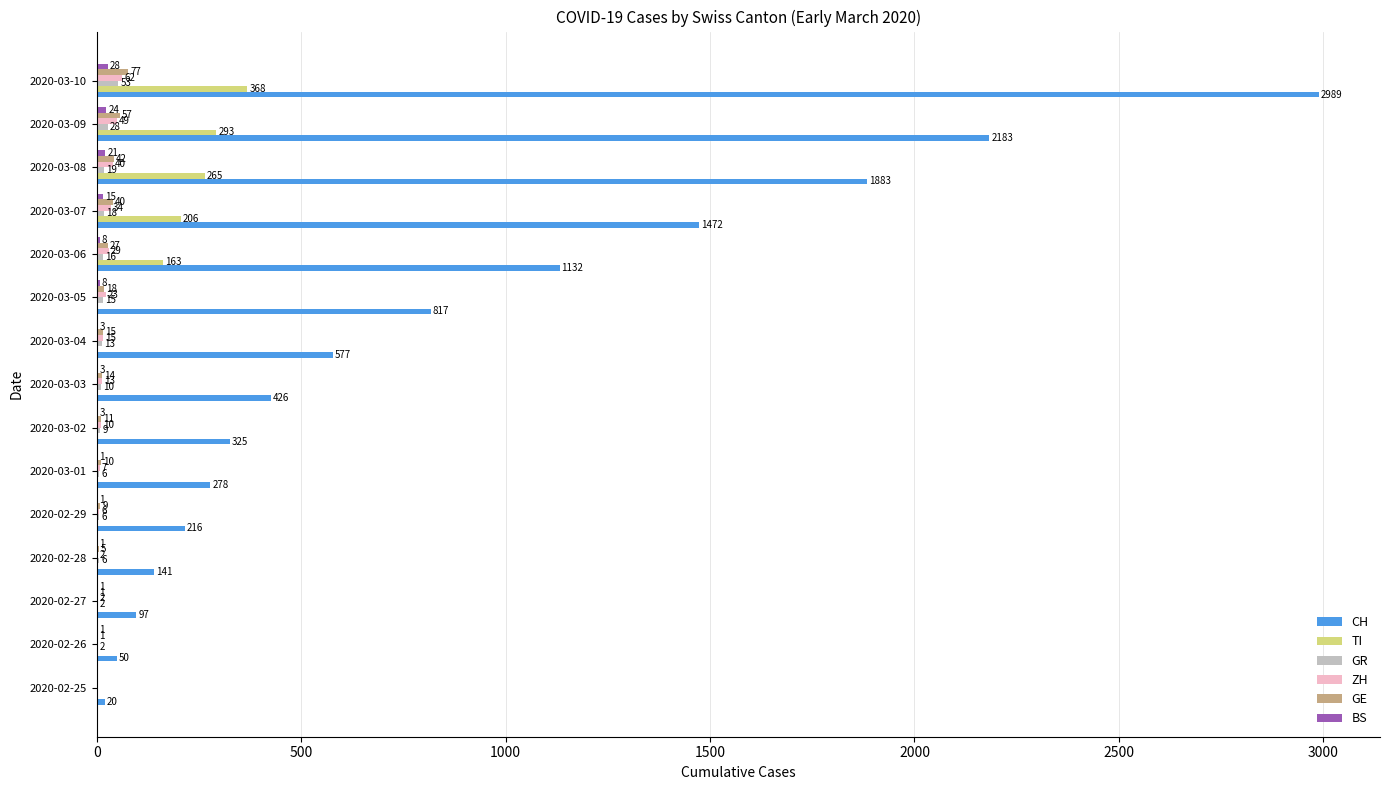

At which label is CH closest to 1504?

2020-03-07